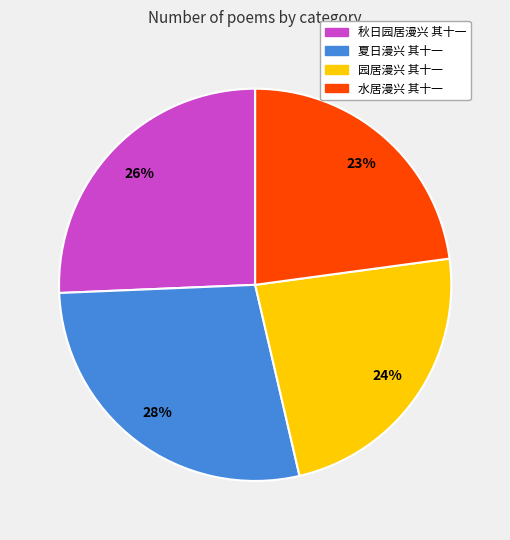

Combined, do 园居漫兴 其十一 and 秋日园居漫兴 其十一 account for over 50%?

No